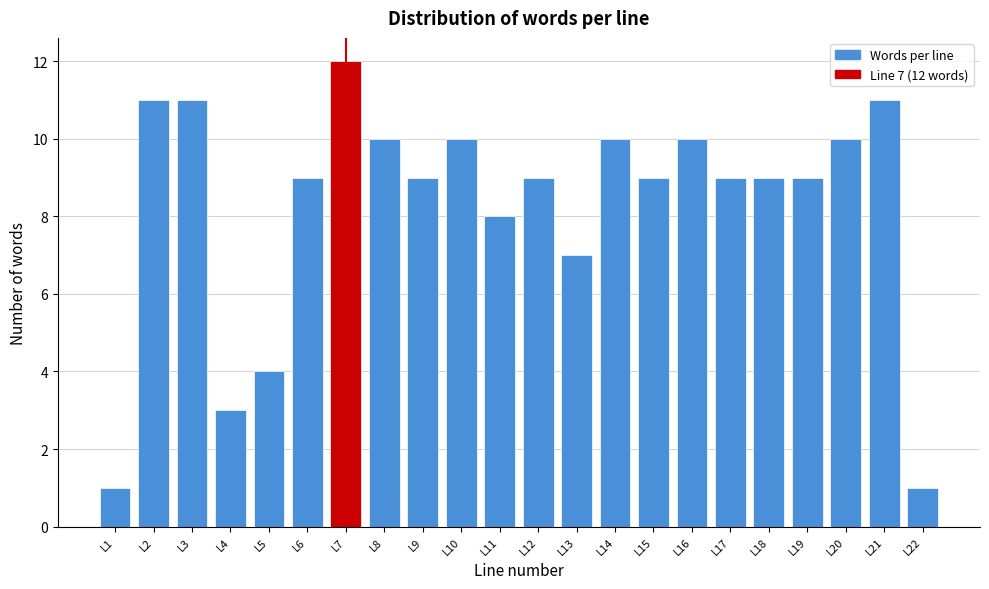

Reading right to left, transcribe all the data shown in this chart.

L22=1	L21=11	L20=10	L19=9	L18=9	L17=9	L16=10	L15=9	L14=10	L13=7	L12=9	L11=8	L10=10	L9=9	L8=10	L7=12	L6=9	L5=4	L4=3	L3=11	L2=11	L1=1